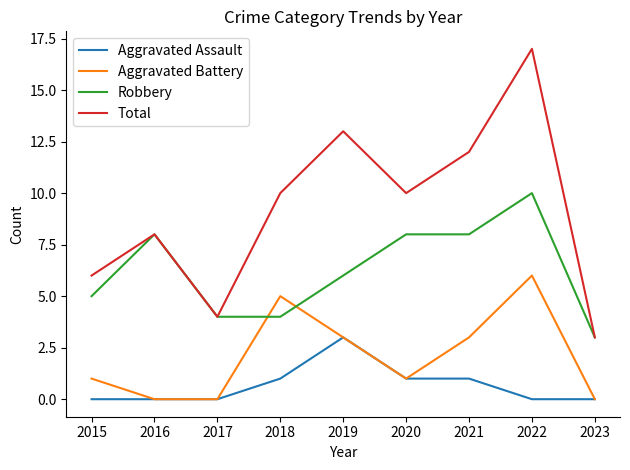

What is the difference between the maximum and minimum values in the Aggravated Battery series?

6